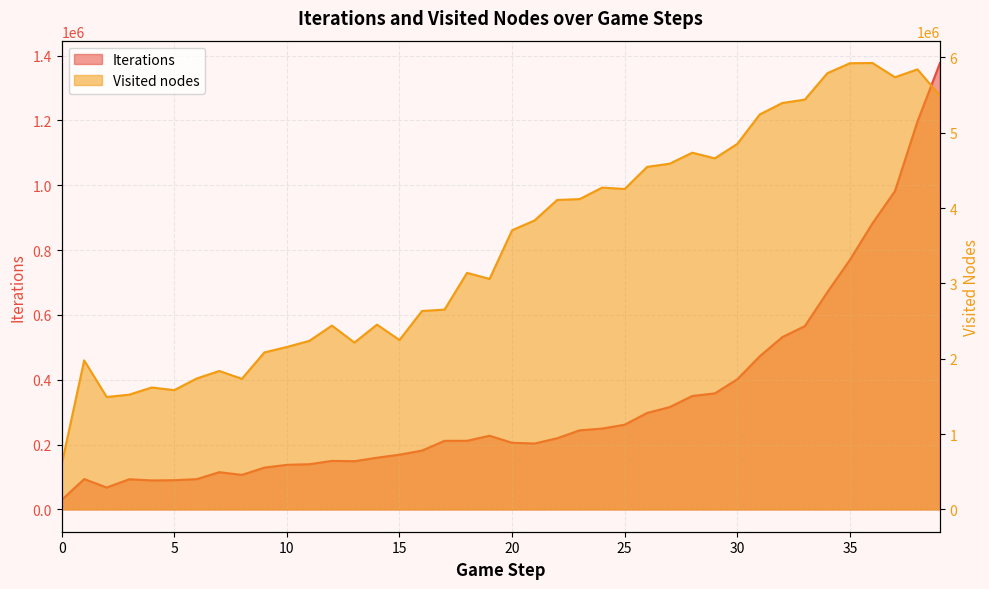

What is the maximum value for Iterations?

1377153